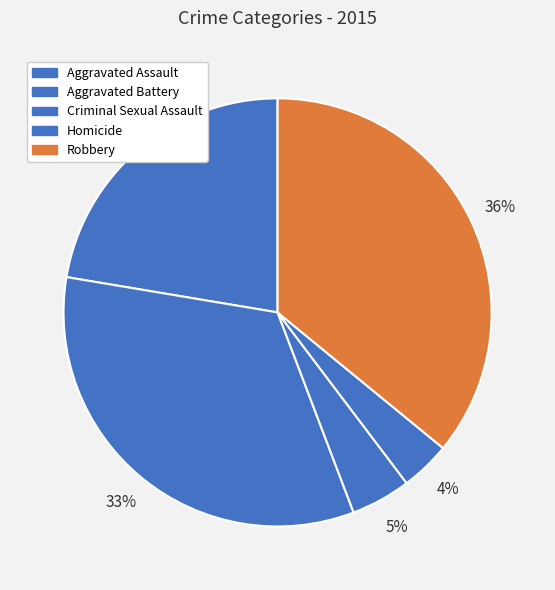

Does any single category account for the majority?

No